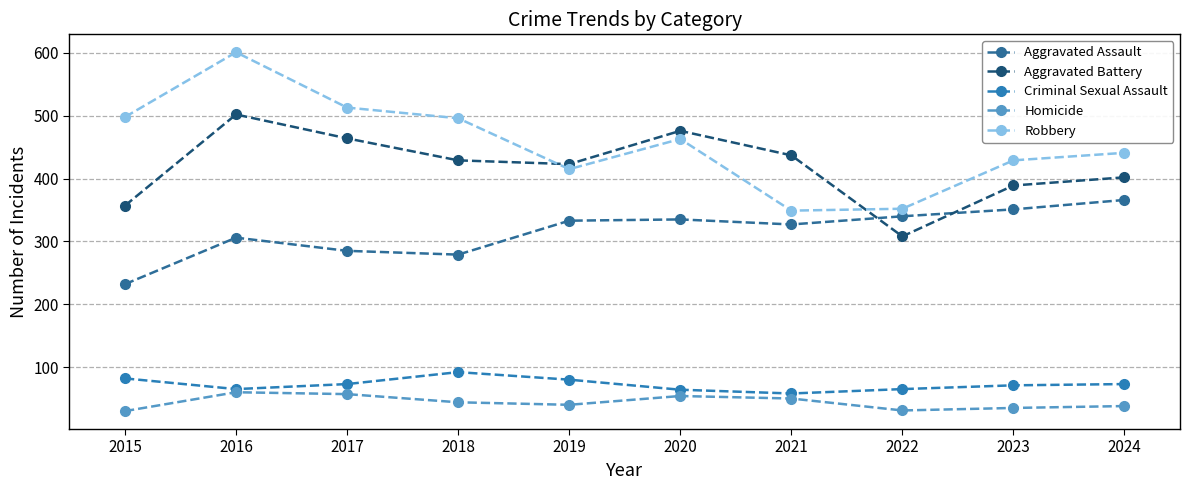

Between 2016 and 2018, which series saw the biggest shift?

Robbery